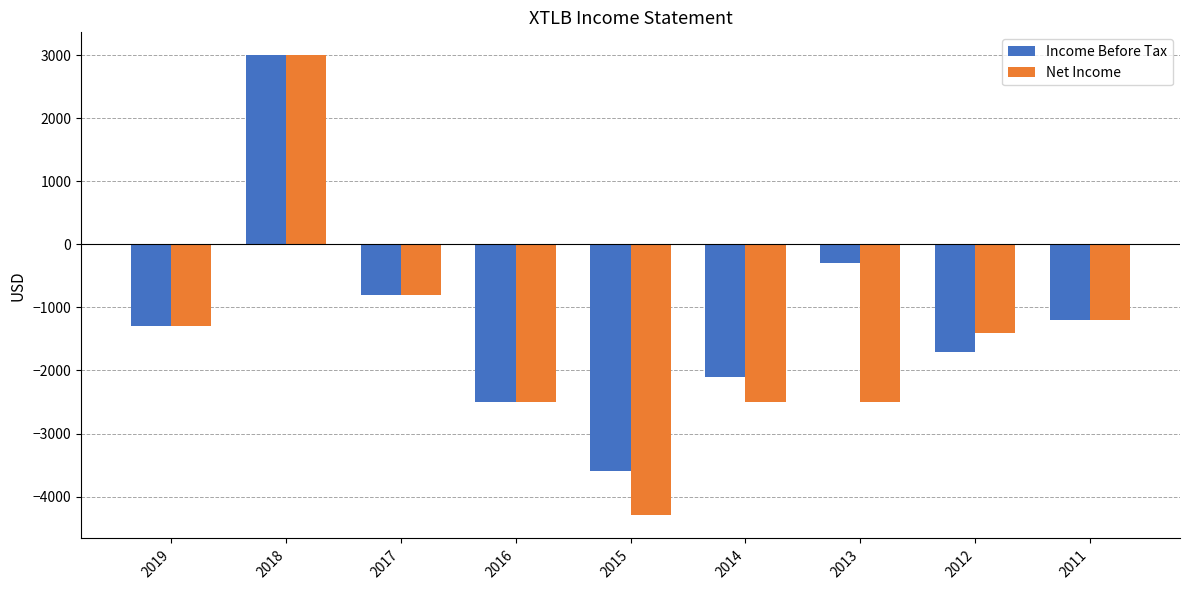

What are all the series names shown in the legend?

Income Before Tax, Net Income